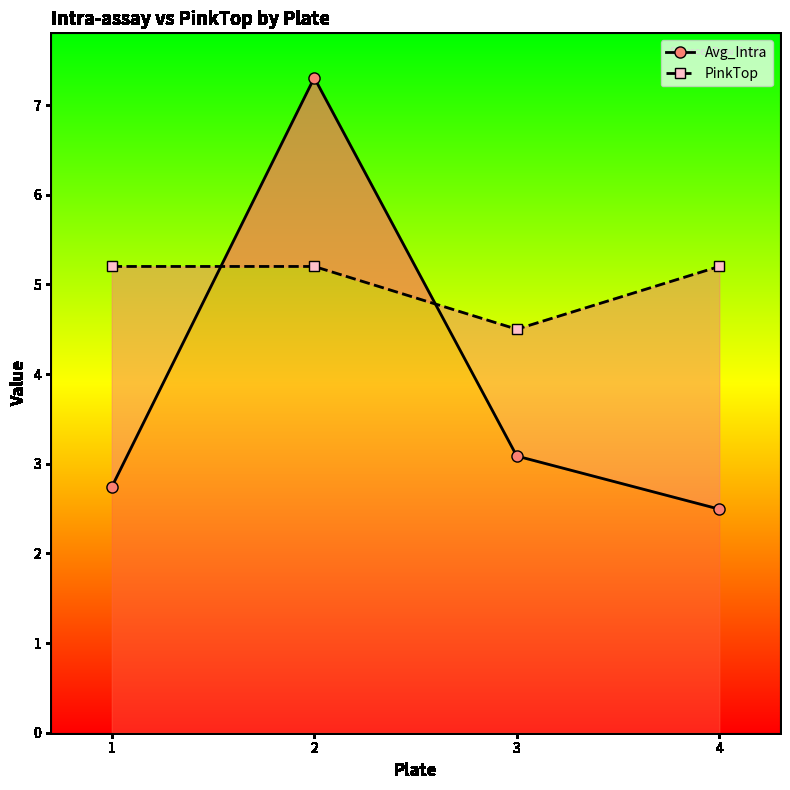

Reading right to left, what are all the values shown in this chart?

Avg_Intra: 2.5	3.1	7.3	2.7
PinkTop: 5.2	4.5	5.2	5.2